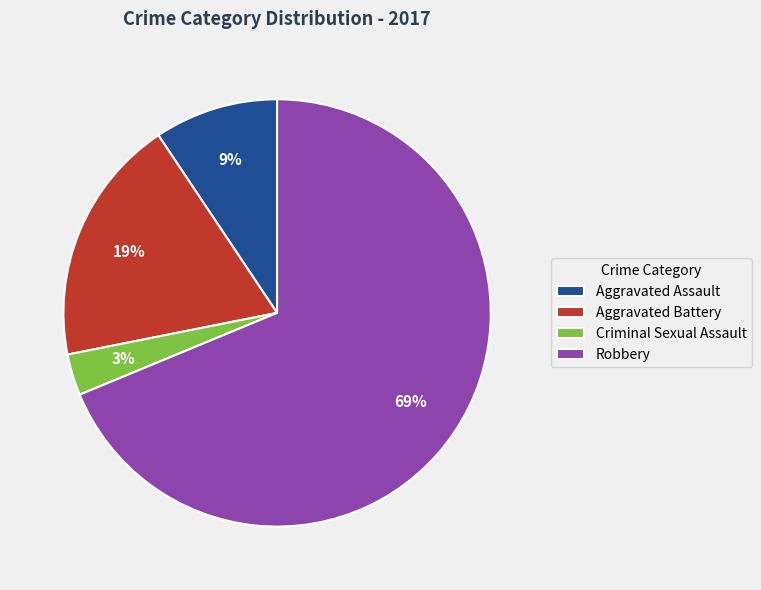

Count the number of slices in the pie.

4